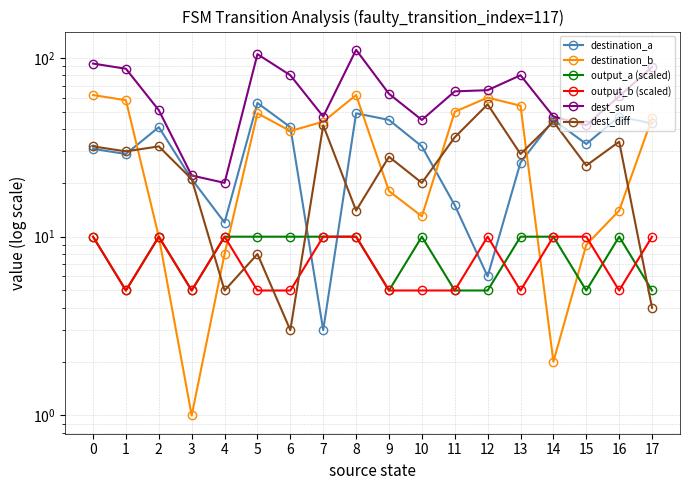

Rank the series at 1 from highest to lowest value.

dest_sum, destination_b, dest_diff, destination_a, output_a (scaled), output_b (scaled)